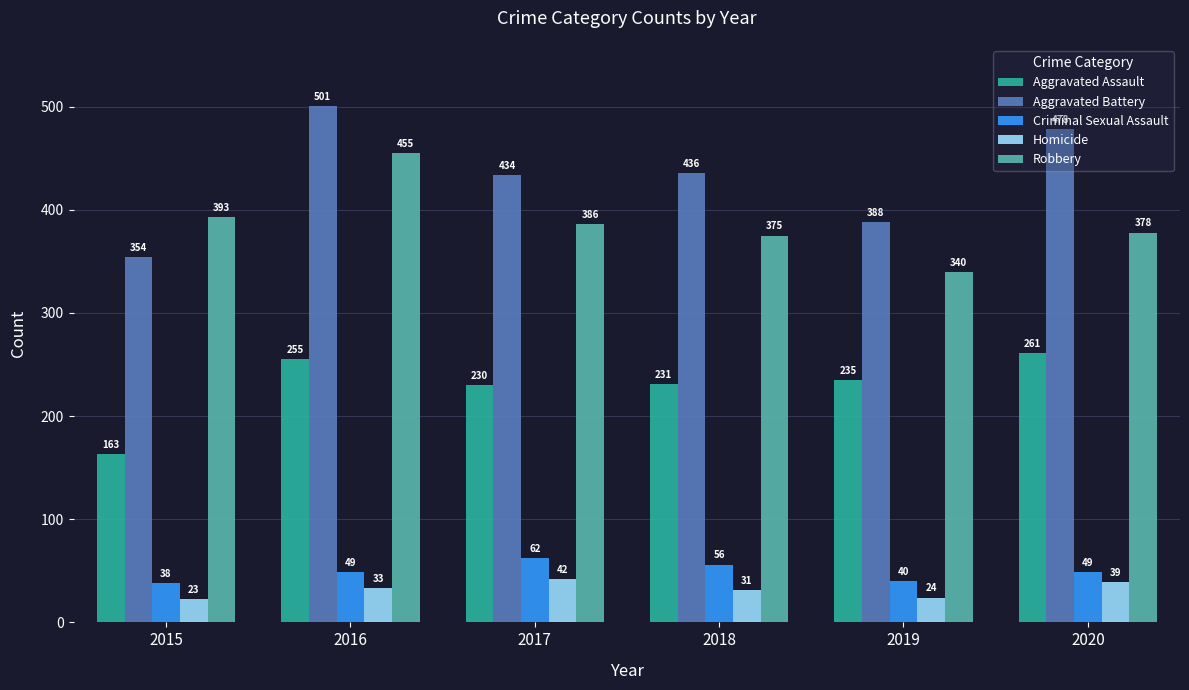

The Aggravated Assault series shows 235 at 2019. True or false?

True